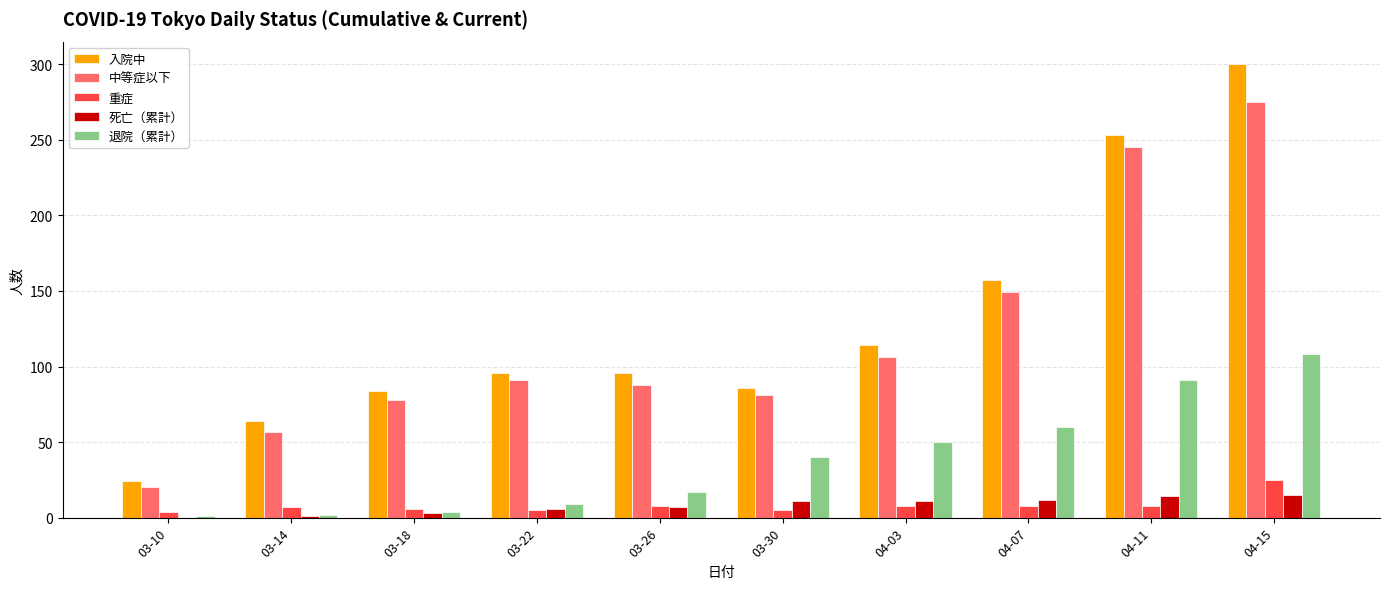

The value of 中等症以下 at 03-14 is 75. True or false?

False